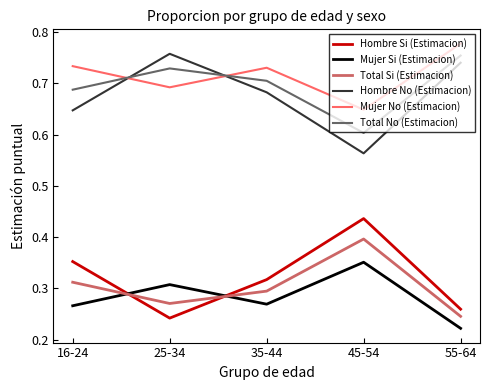

Is this an area chart (filled region under the line)?

No